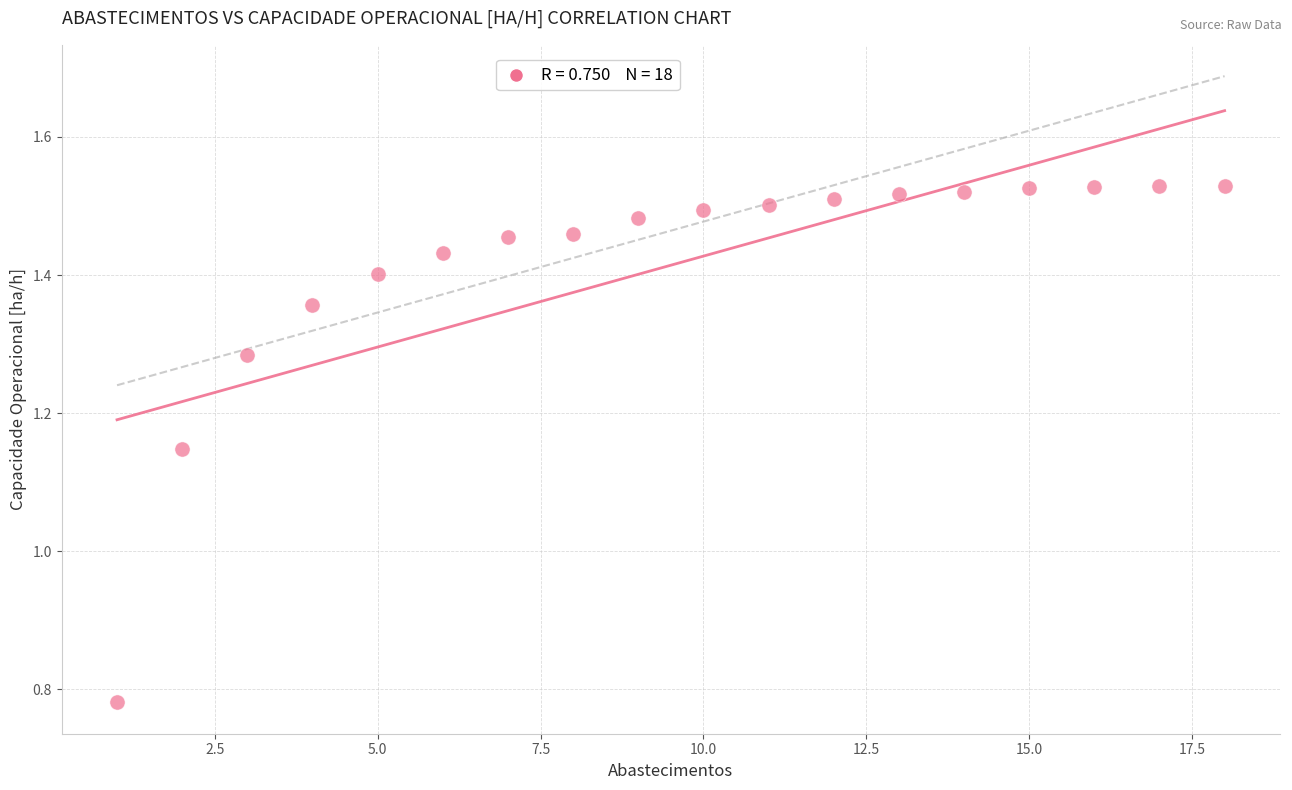

What is the range of Y values (max minus min)?

0.7